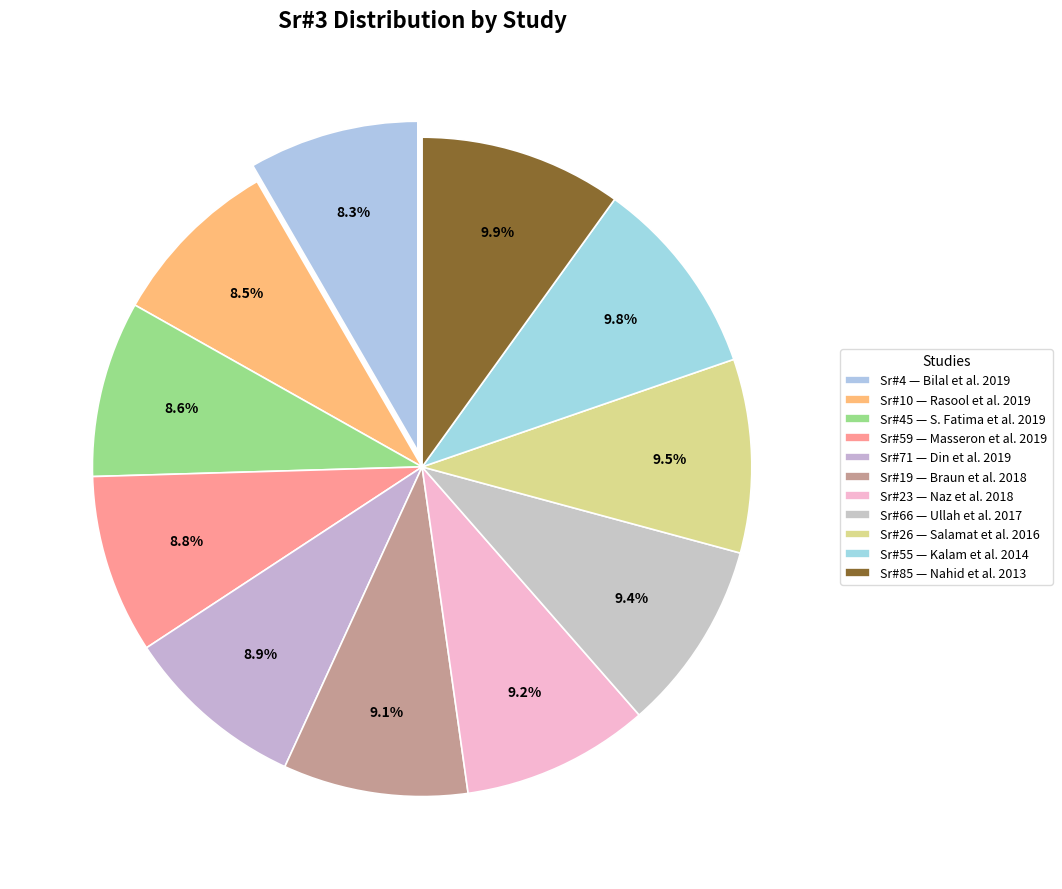

Count the number of slices in the pie.

11